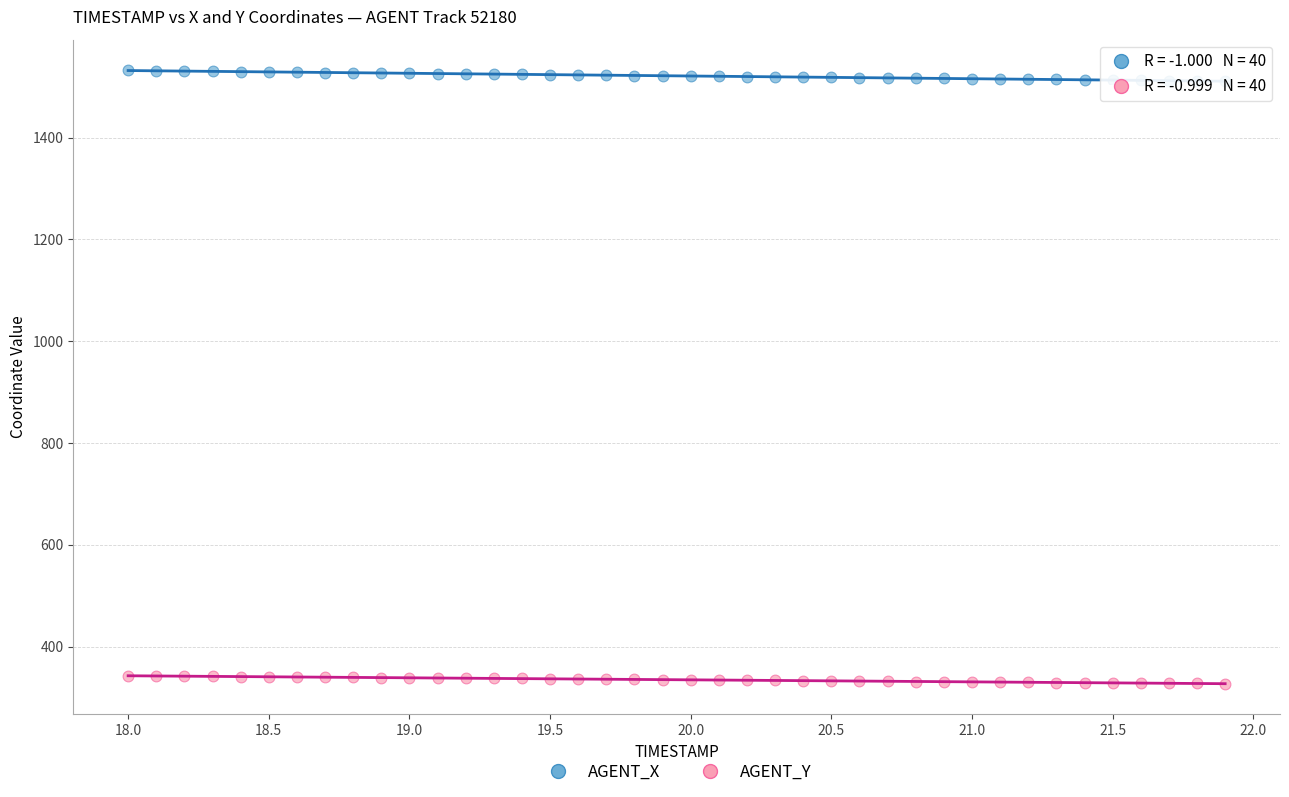

Which series has the widest spread of Y values?

AGENT_X